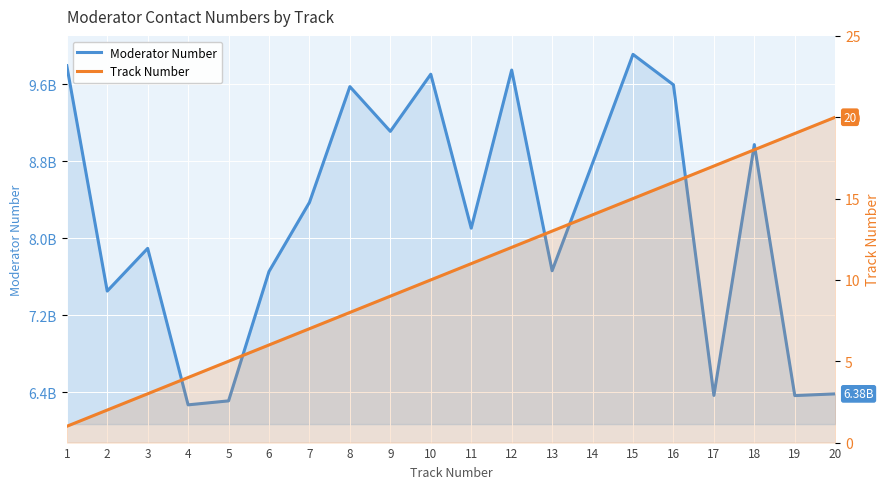

What is the smallest value displayed?

1